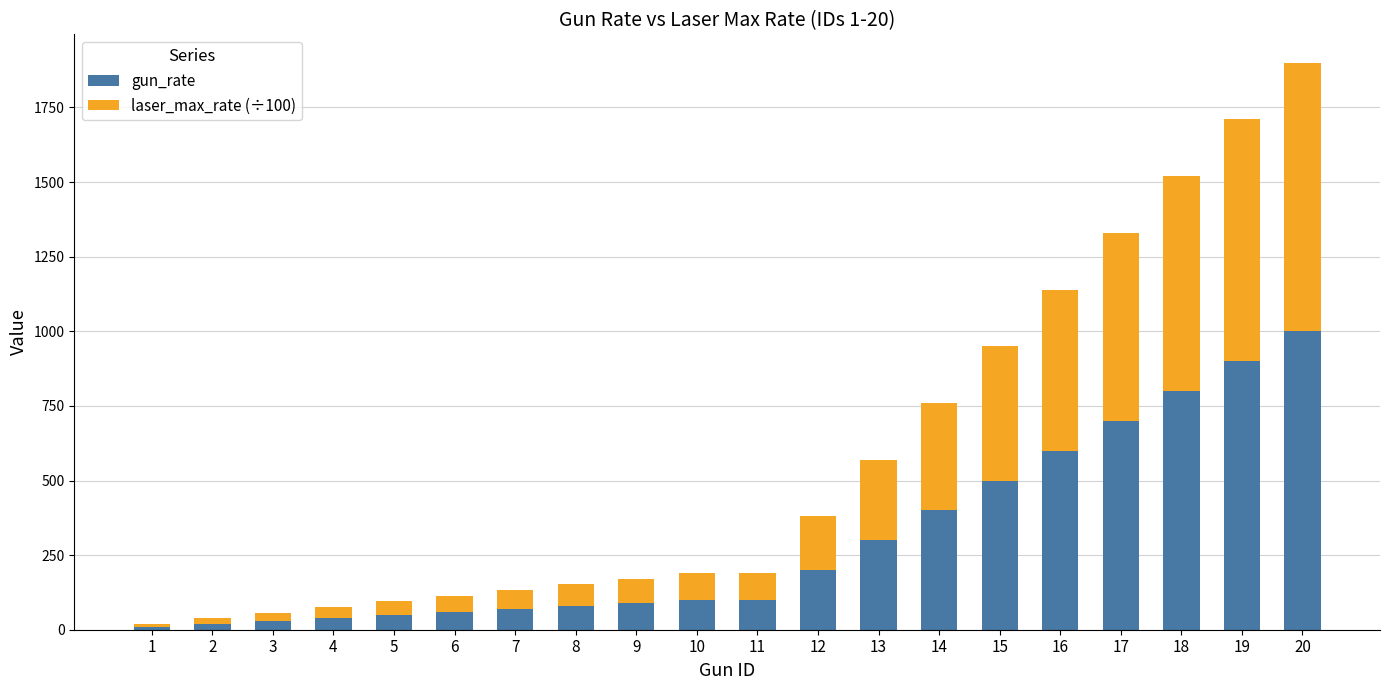

The value of gun_rate at 16 is 600. True or false?

True